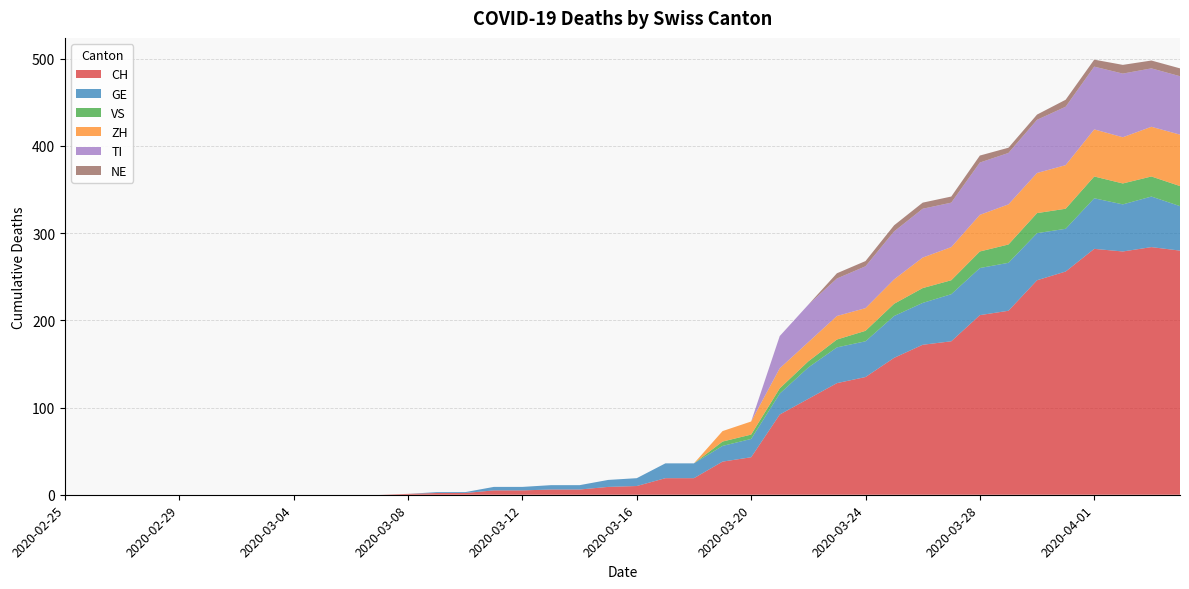

Reading left to right, what are all the values shown in this chart?

CH: 2020-02-25=0	2020-02-26=0	2020-02-27=0	2020-02-28=0	2020-02-29=0	2020-03-01=0	2020-03-02=0	2020-03-03=0	2020-03-04=0	2020-03-05=0	2020-03-06=0	2020-03-07=0	2020-03-08=1	2020-03-09=2	2020-03-10=2	2020-03-11=5	2020-03-12=5	2020-03-13=6	2020-03-14=6	2020-03-15=9	2020-03-16=10	2020-03-17=19	2020-03-18=19	2020-03-19=38	2020-03-20=43	2020-03-21=92	2020-03-22=110	2020-03-23=128	2020-03-24=135	2020-03-25=157	2020-03-26=172	2020-03-27=176	2020-03-28=206	2020-03-29=211	2020-03-30=246	2020-03-31=256	2020-04-01=282	2020-04-02=279	2020-04-03=284	2020-04-04=280
GE: 2020-02-25=0	2020-02-26=0	2020-02-27=0	2020-02-28=0	2020-02-29=0	2020-03-01=0	2020-03-02=0	2020-03-03=0	2020-03-04=0	2020-03-05=0	2020-03-06=0	2020-03-07=0	2020-03-08=0	2020-03-09=1	2020-03-10=1	2020-03-11=4	2020-03-12=4	2020-03-13=5	2020-03-14=5	2020-03-15=8	2020-03-16=9	2020-03-17=17	2020-03-18=17	2020-03-19=18	2020-03-20=21	2020-03-21=24	2020-03-22=36	2020-03-23=41	2020-03-24=41	2020-03-25=48	2020-03-26=48	2020-03-27=54	2020-03-28=54	2020-03-29=55	2020-03-30=54	2020-03-31=49	2020-04-01=58	2020-04-02=54	2020-04-03=58	2020-04-04=51
VS: 2020-02-25=0	2020-02-26=0	2020-02-27=0	2020-02-28=0	2020-02-29=0	2020-03-01=0	2020-03-02=0	2020-03-03=0	2020-03-04=0	2020-03-05=0	2020-03-06=0	2020-03-07=0	2020-03-08=0	2020-03-09=0	2020-03-10=0	2020-03-11=0	2020-03-12=0	2020-03-13=0	2020-03-14=0	2020-03-15=0	2020-03-16=0	2020-03-17=0	2020-03-18=0	2020-03-19=5	2020-03-20=5	2020-03-21=6	2020-03-22=7	2020-03-23=9	2020-03-24=12	2020-03-25=14	2020-03-26=17	2020-03-27=16	2020-03-28=19	2020-03-29=21	2020-03-30=23	2020-03-31=23	2020-04-01=25	2020-04-02=24	2020-04-03=23	2020-04-04=23
ZH: 2020-02-25=0	2020-02-26=0	2020-02-27=0	2020-02-28=0	2020-02-29=0	2020-03-01=0	2020-03-02=0	2020-03-03=0	2020-03-04=0	2020-03-05=0	2020-03-06=0	2020-03-07=0	2020-03-08=0	2020-03-09=0	2020-03-10=0	2020-03-11=0	2020-03-12=0	2020-03-13=0	2020-03-14=0	2020-03-15=0	2020-03-16=0	2020-03-17=0	2020-03-18=0	2020-03-19=12	2020-03-20=15	2020-03-21=23	2020-03-22=22	2020-03-23=27	2020-03-24=26	2020-03-25=28	2020-03-26=35	2020-03-27=38	2020-03-28=42	2020-03-29=46	2020-03-30=46	2020-03-31=50	2020-04-01=54	2020-04-02=53	2020-04-03=57	2020-04-04=59
TI: 2020-02-25=0	2020-02-26=0	2020-02-27=0	2020-02-28=0	2020-02-29=0	2020-03-01=0	2020-03-02=0	2020-03-03=0	2020-03-04=0	2020-03-05=0	2020-03-06=0	2020-03-07=0	2020-03-08=0	2020-03-09=0	2020-03-10=0	2020-03-11=0	2020-03-12=0	2020-03-13=0	2020-03-14=0	2020-03-15=0	2020-03-16=0	2020-03-17=0	2020-03-18=0	2020-03-19=0	2020-03-20=0	2020-03-21=37	2020-03-22=43	2020-03-23=43	2020-03-24=48	2020-03-25=55	2020-03-26=56	2020-03-27=51	2020-03-28=60	2020-03-29=59	2020-03-30=61	2020-03-31=67	2020-04-01=72	2020-04-02=73	2020-04-03=67	2020-04-04=67
NE: 2020-02-25=0	2020-02-26=0	2020-02-27=0	2020-02-28=0	2020-02-29=0	2020-03-01=0	2020-03-02=0	2020-03-03=0	2020-03-04=0	2020-03-05=0	2020-03-06=0	2020-03-07=0	2020-03-08=0	2020-03-09=0	2020-03-10=0	2020-03-11=0	2020-03-12=0	2020-03-13=0	2020-03-14=0	2020-03-15=0	2020-03-16=0	2020-03-17=0	2020-03-18=0	2020-03-19=0	2020-03-20=0	2020-03-21=0	2020-03-22=0	2020-03-23=6	2020-03-24=6	2020-03-25=7	2020-03-26=7	2020-03-27=7	2020-03-28=8	2020-03-29=6	2020-03-30=6	2020-03-31=8	2020-04-01=8	2020-04-02=10	2020-04-03=9	2020-04-04=9